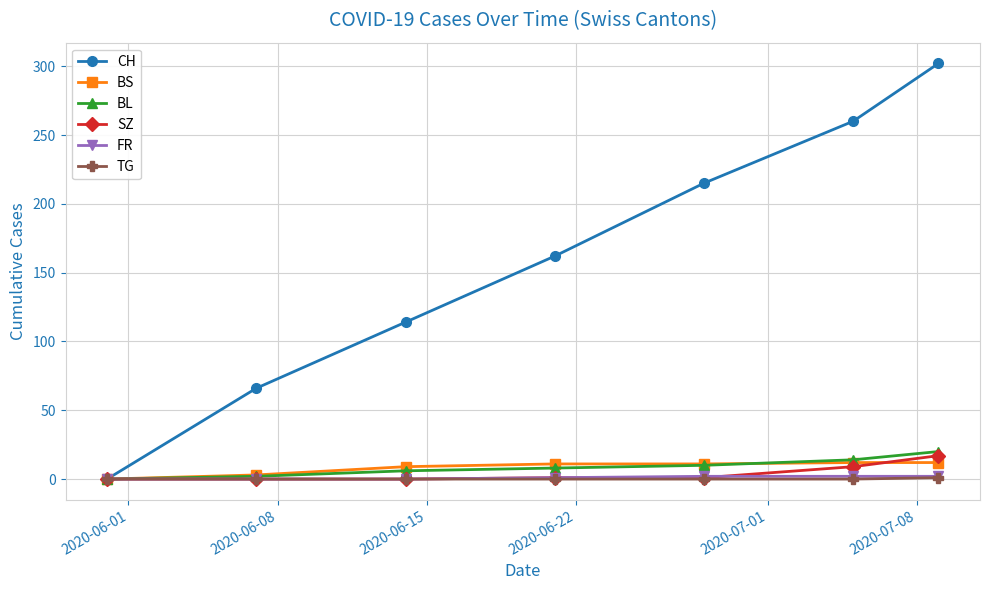

True or false: CH has more than 1 points higher than both neighbors.

False